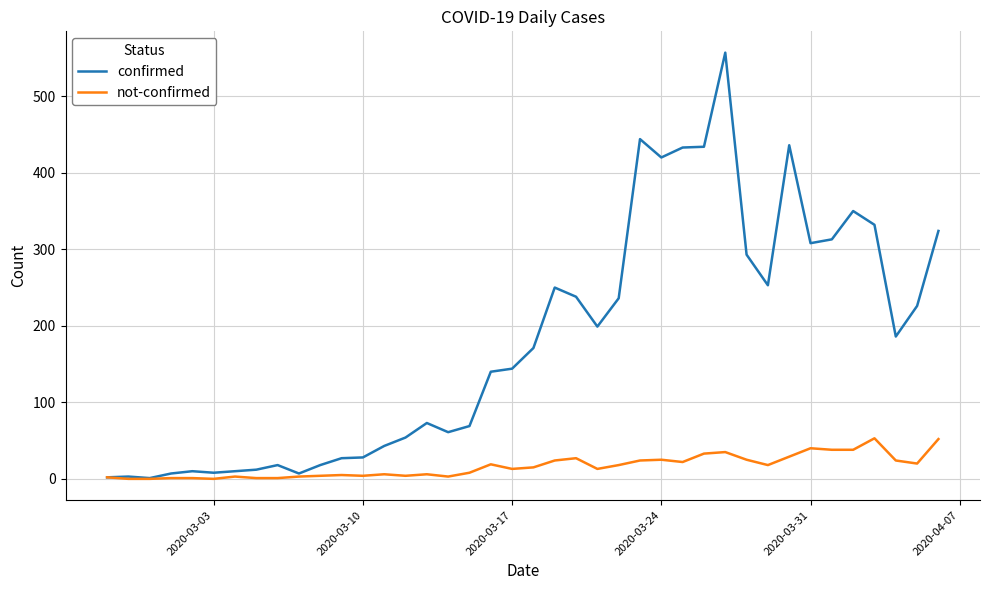

List the series in order of their overall mean, lowest first.

not-confirmed, confirmed